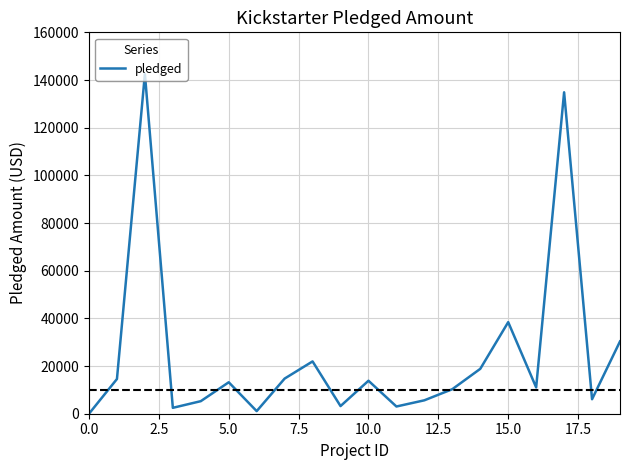

What is the difference between the maximum and minimum values?

142523